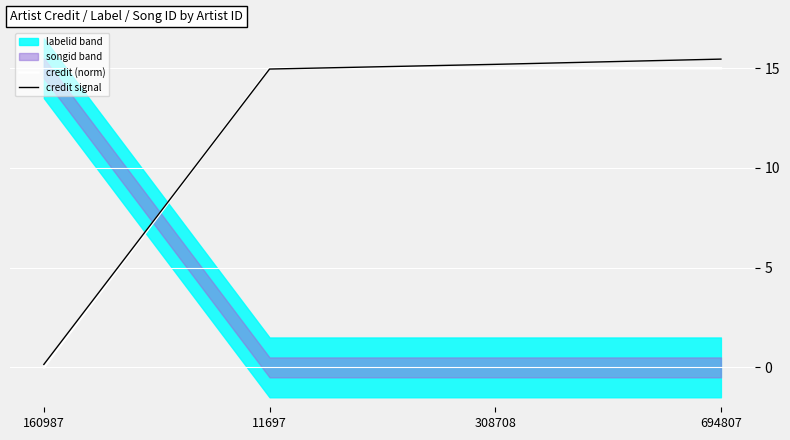

Where is credit (norm) nearest to the value 7?

160987